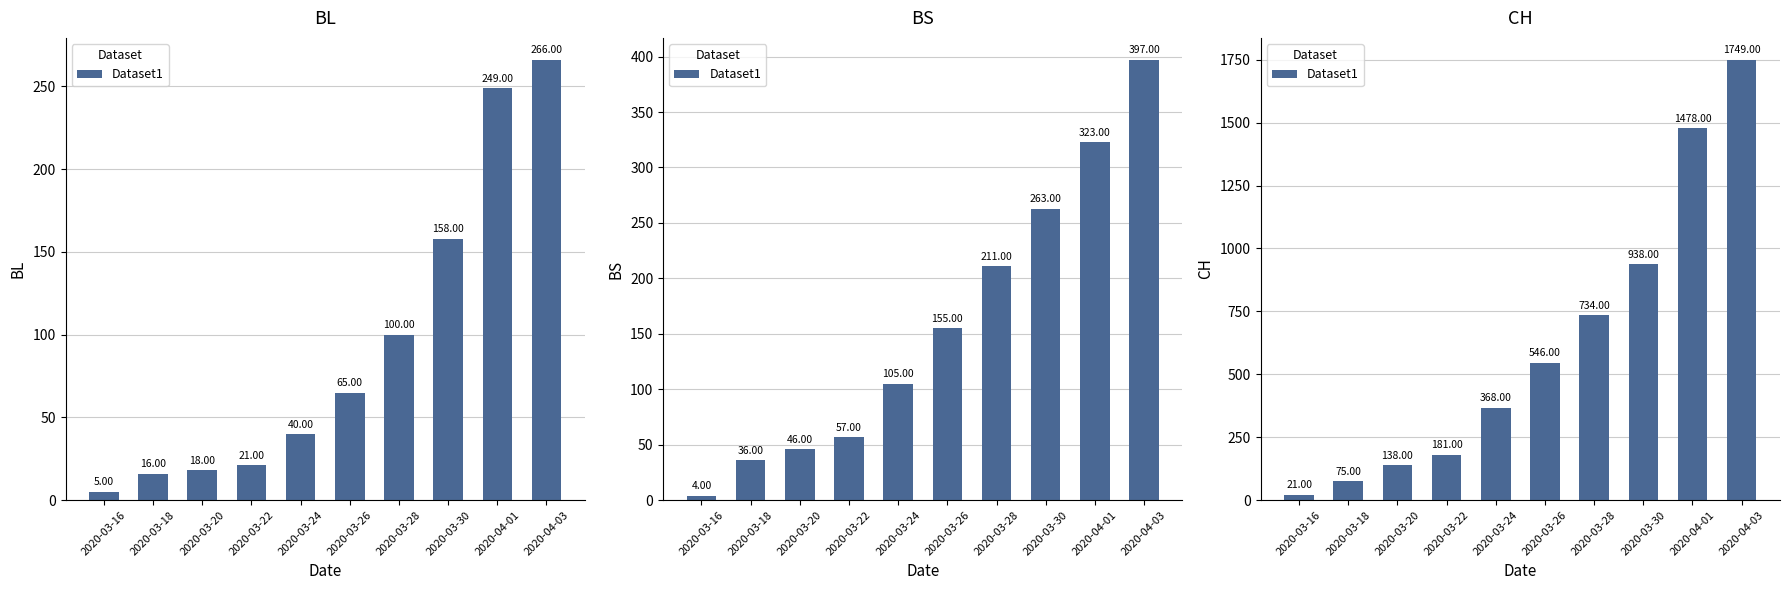

What is the greatest value displayed?

1749